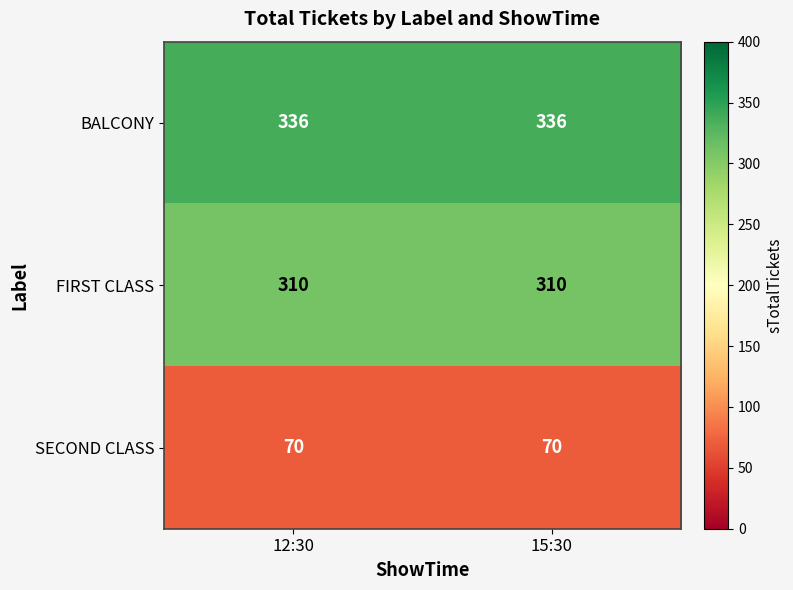

What is the smallest value displayed?

70